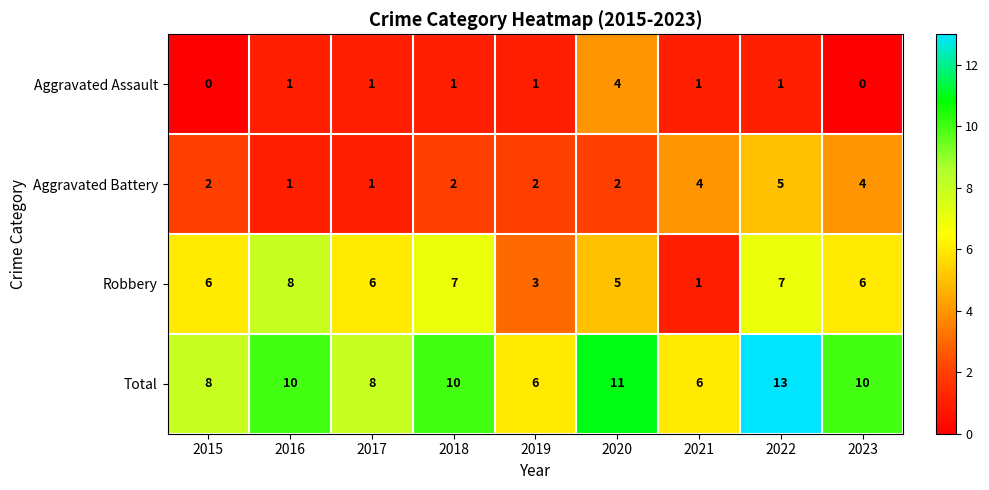

Rank the series by their maximum value, from highest to lowest.

Total, Robbery, Aggravated Battery, Aggravated Assault